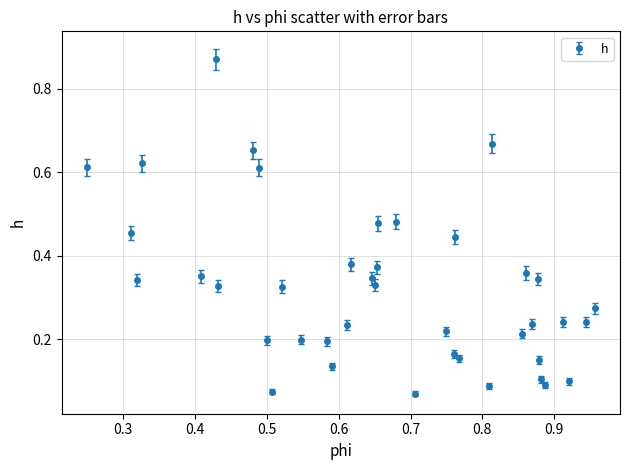

What is the difference between the maximum and second lowest values?

0.8